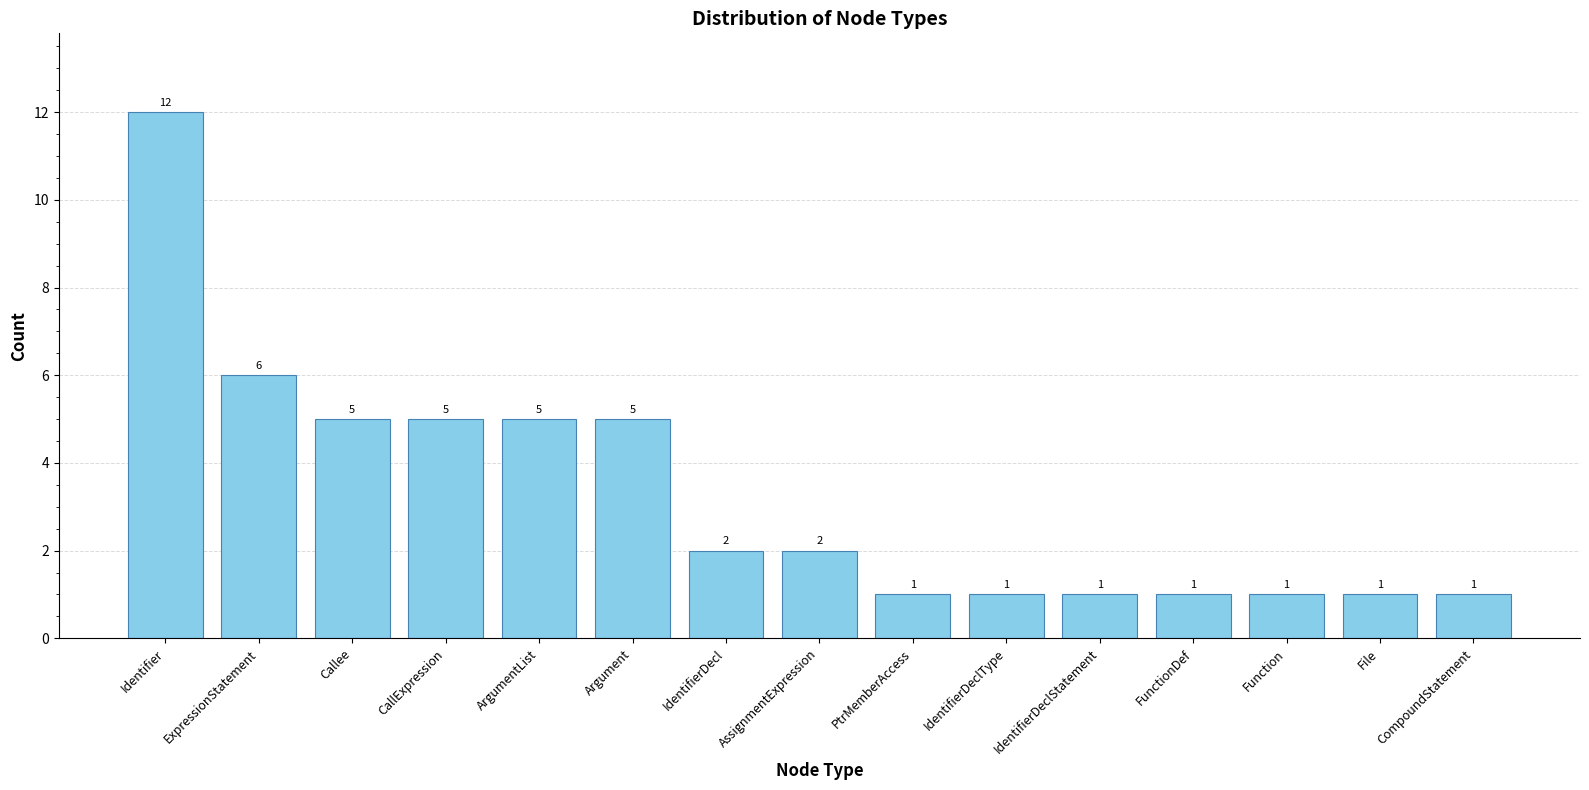

What value does the data have at Identifier, to the nearest 10?

10